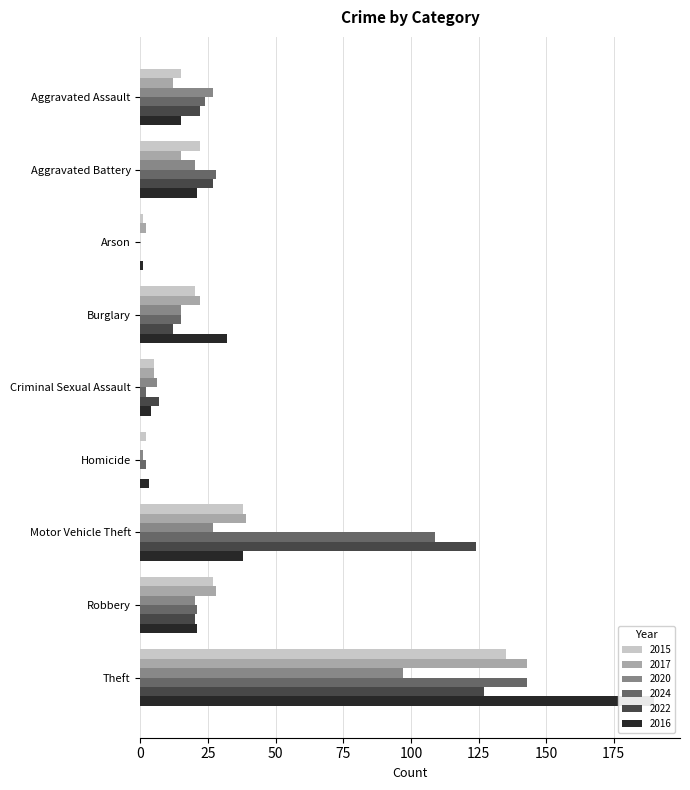

What is the sum of the 2022 values at Criminal Sexual Assault and Burglary?

19